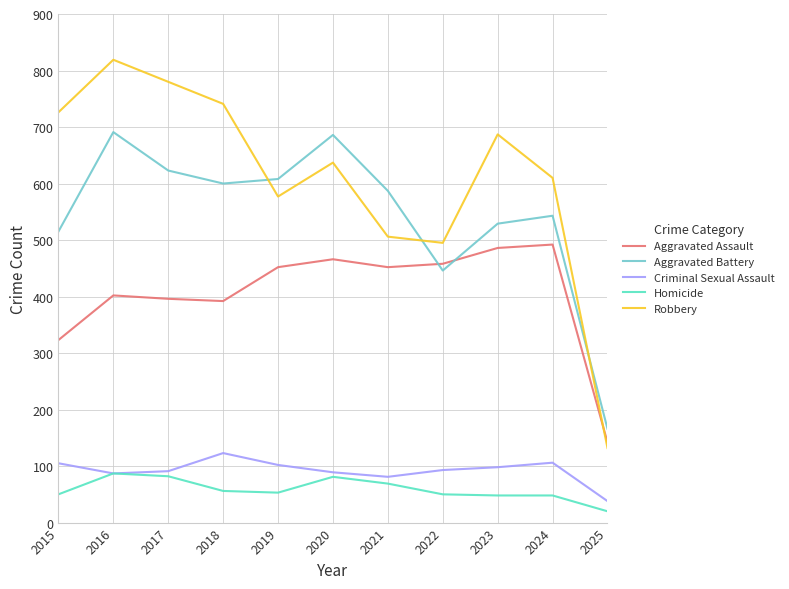

The Robbery series shows 879 at 2021. True or false?

False